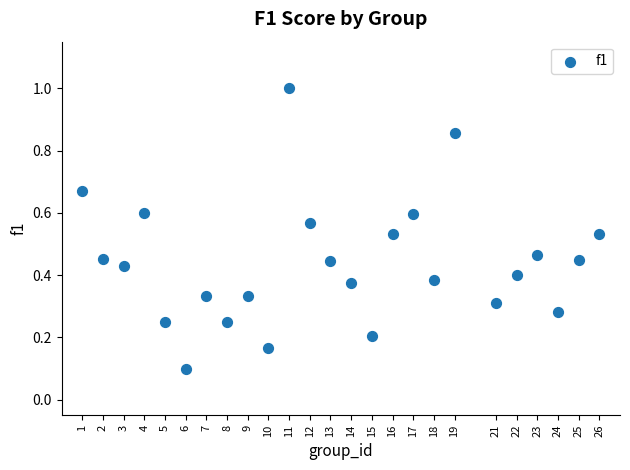

What is the range of X values (max minus min)?

25.0